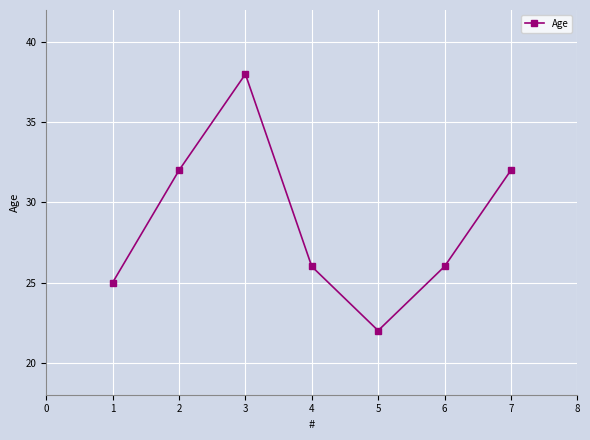

What is the difference between the maximum and minimum values?

16